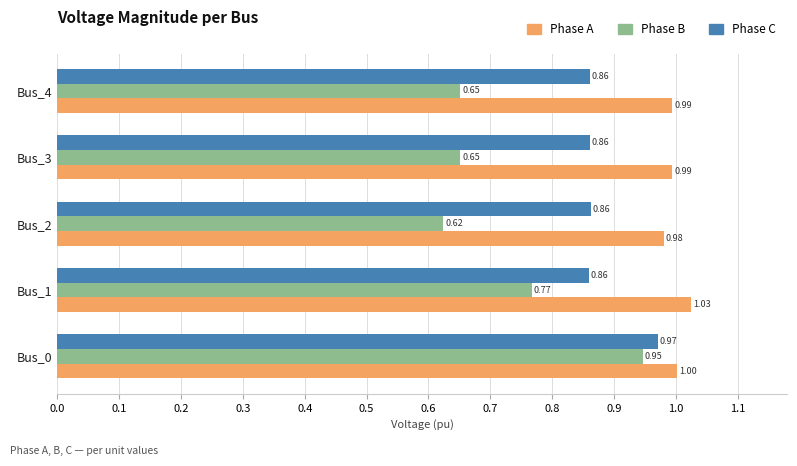

Count the number of data series in this chart.

3